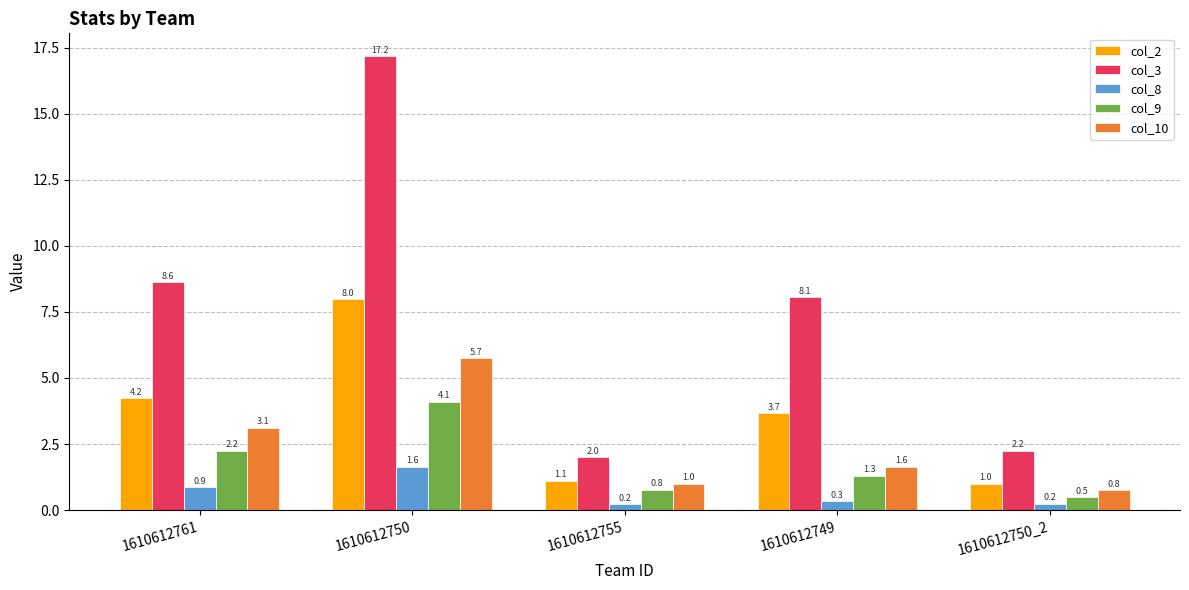

Where does the col_9 series first go above 1?

1610612761